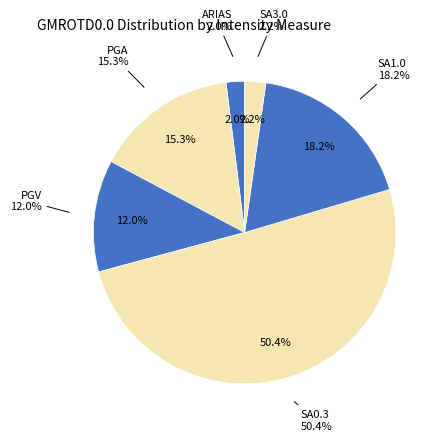

What portion of the pie excludes SA0.3?

49.6%